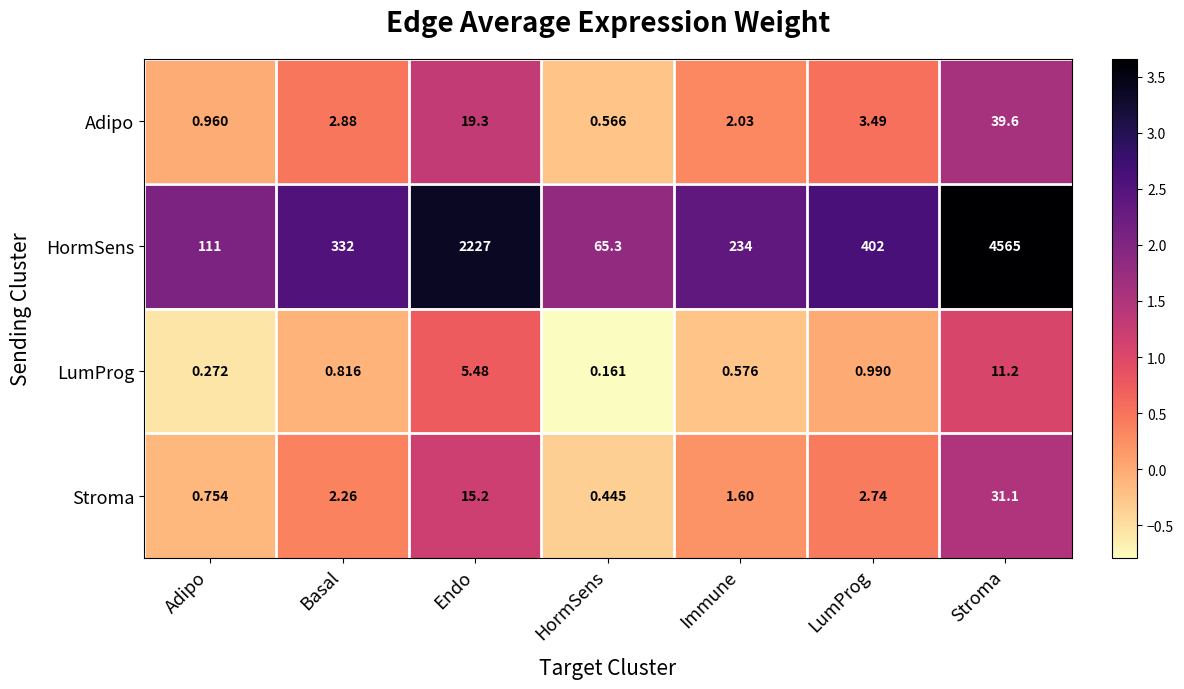

Where is LumProg nearest to the value 5?

Endo